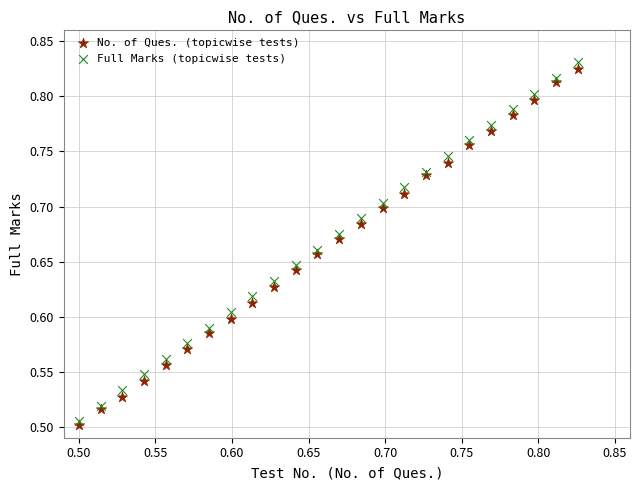

Which series contains the highest Y value?

Full Marks (topicwise tests)